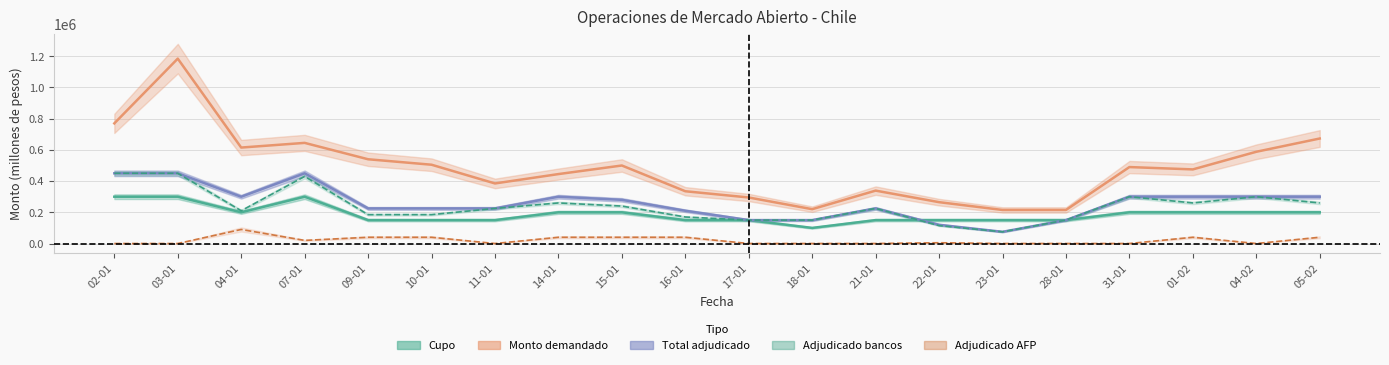

At which category is the sum across all series the highest?

03-01